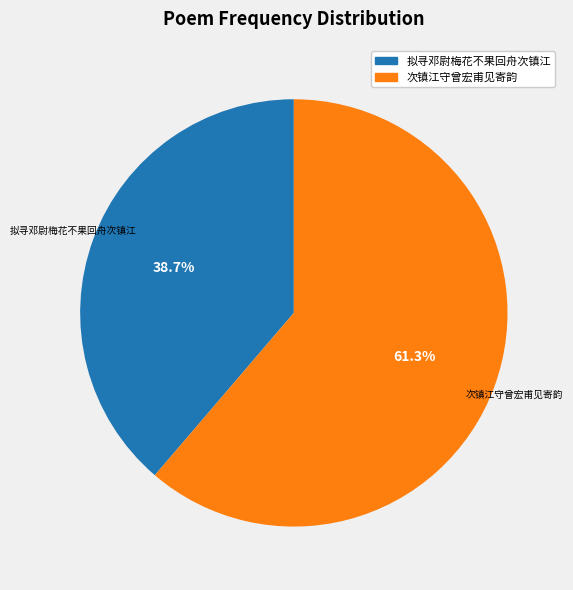

Is there a majority slice in this chart?

Yes